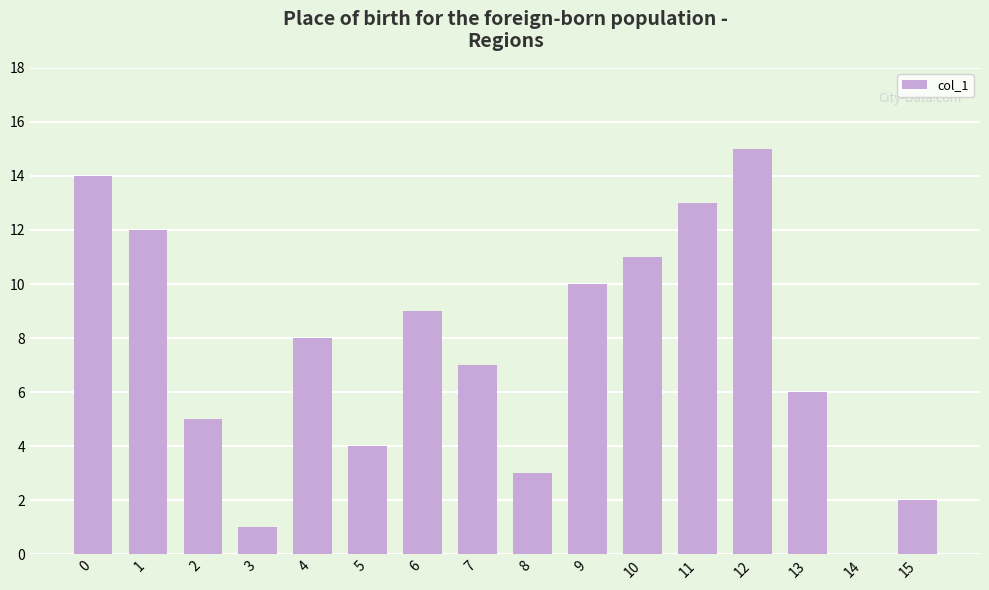

What is the sum of the values at 3 and 2?

6